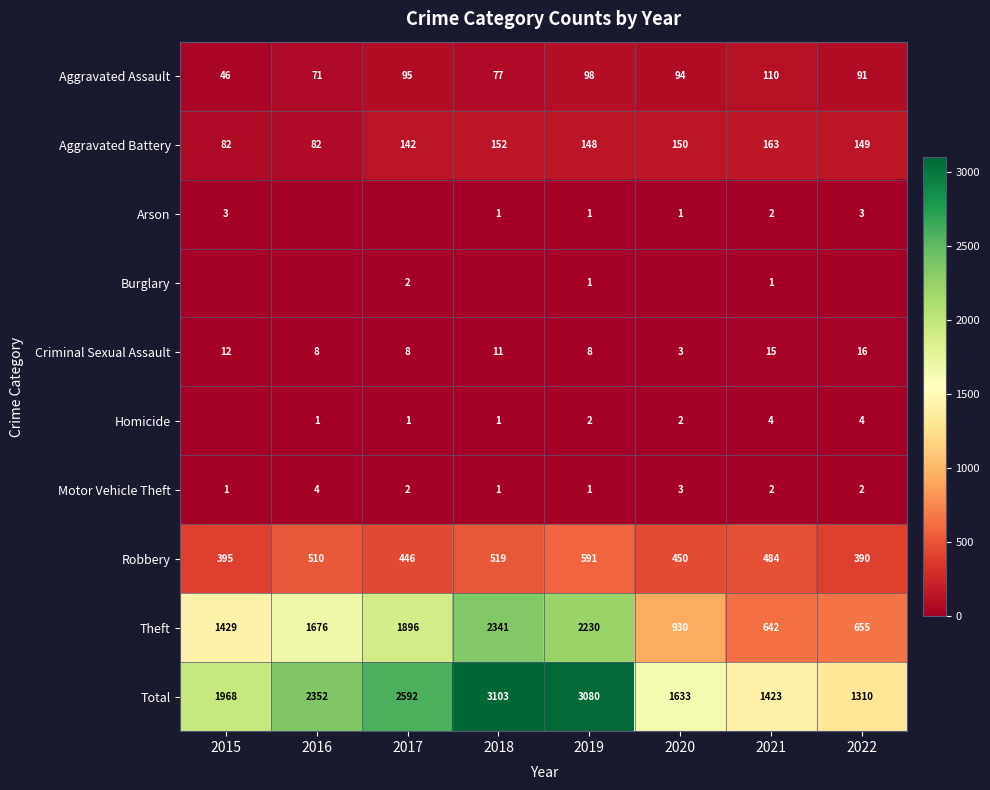

Is it true that Aggravated Battery equals 258 at 2018?

False